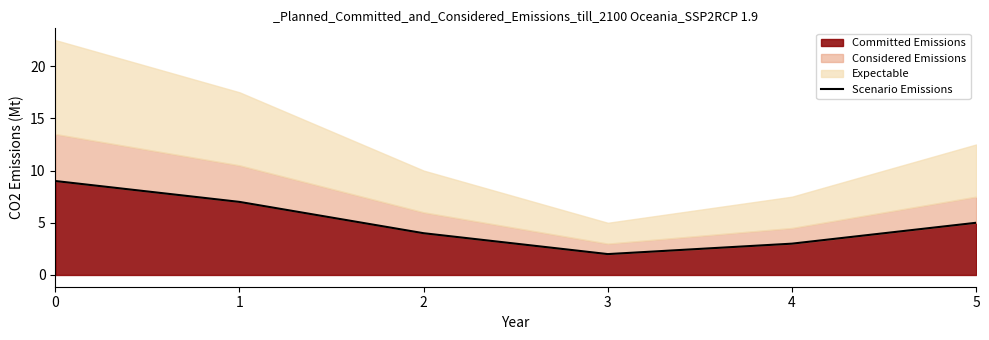

List the labels in order of value, largest first.

0, 1, 5, 2, 4, 3